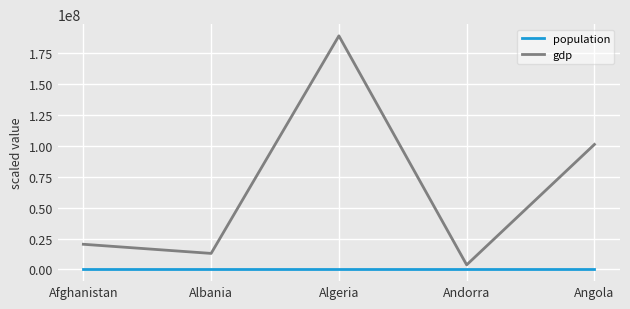

True or false: population and gdp intersect in this chart.

False